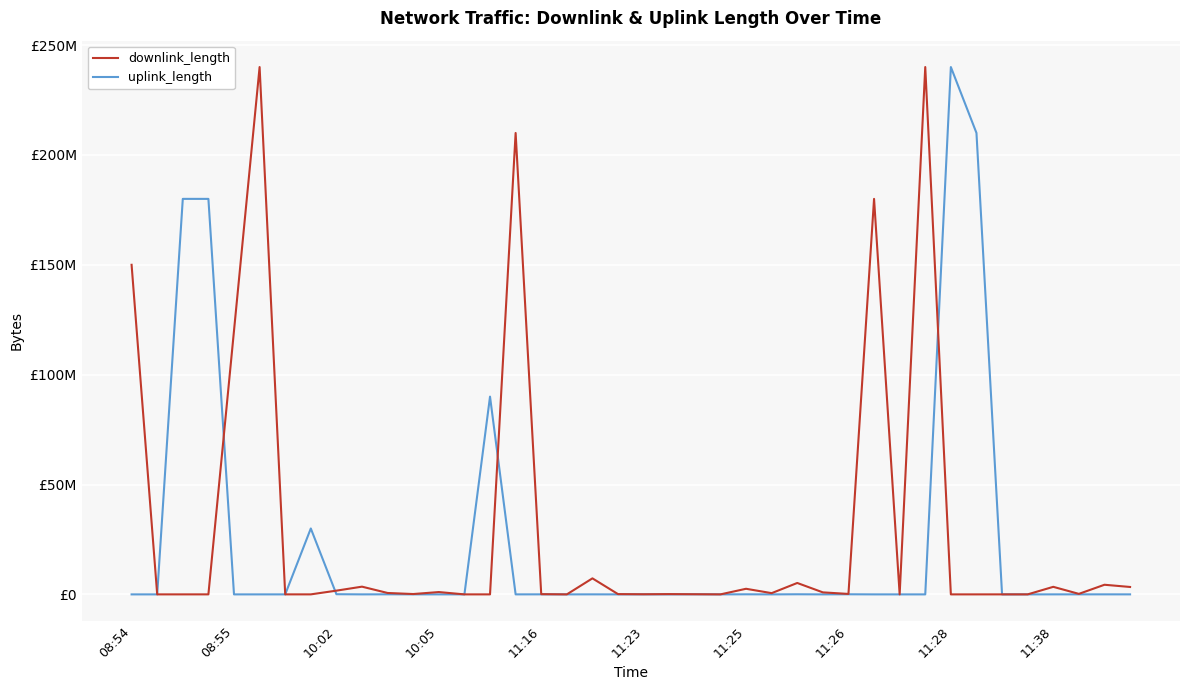

Reading left to right, what are all the values shown in this chart?

downlink_length: 150004991	3937	6639	9734	120004481	240004621	7994	9515	1701030	3518677	643738	163768	1064092	4145	5326	210000177	103213	984	7297565	126829	55065	130652	63576	5701	2555127	566455	5196428	920894	209577	180002197	1444	240008917	4753	4224	6996	5763	3441152	236660	4385218	3375783
uplink_length: 1798	2252	180008119	180001695	2750	2978	3849	30000339	80558	7345	30219	6367	2808	3508	90003419	8373	21045	4738	17363	36	9459	1235	39256	1492	40293	2050	54737	912	49334	3569	824	1113	240004646	210004581	3251	476	11050	13521	17677	9597